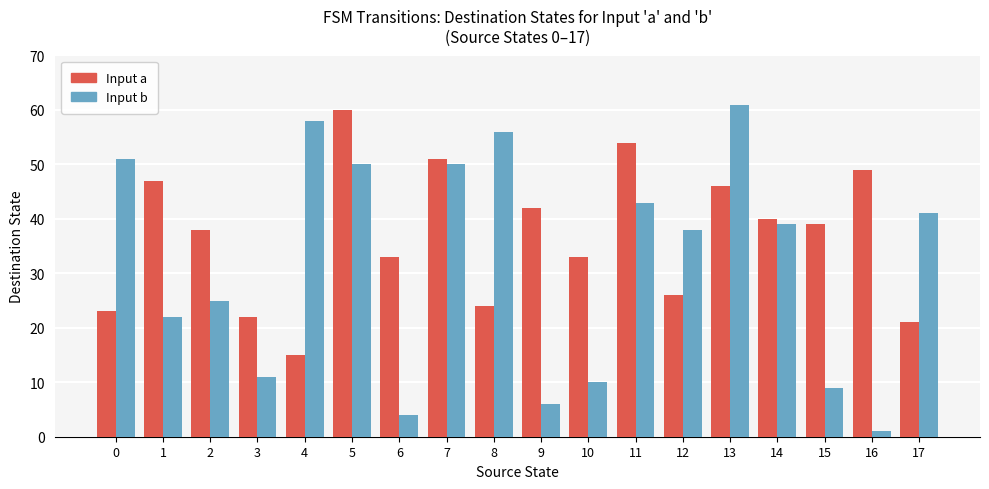

Count the number of categories in the chart.

18